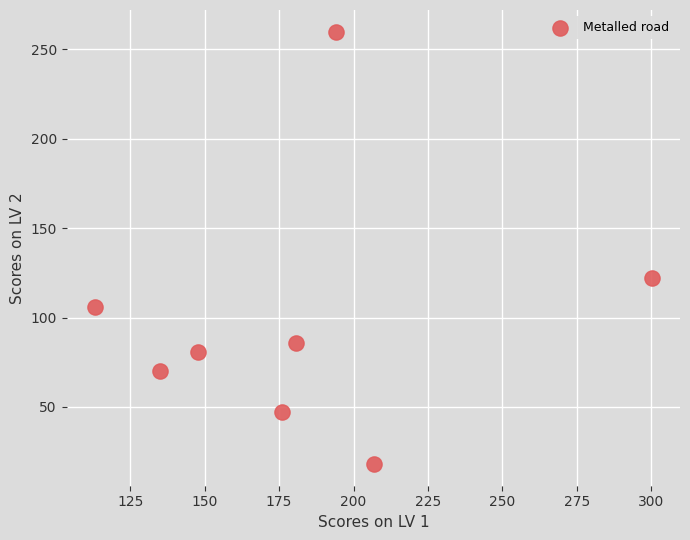

What is the average X value?

181.7